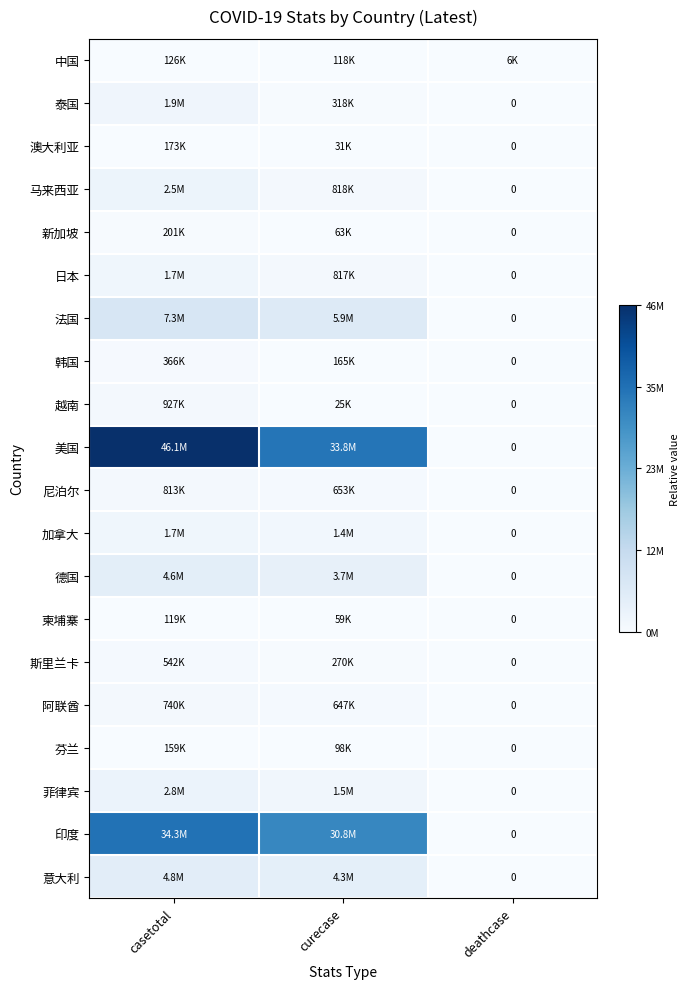

How many positive values does the 印度 series have?

2